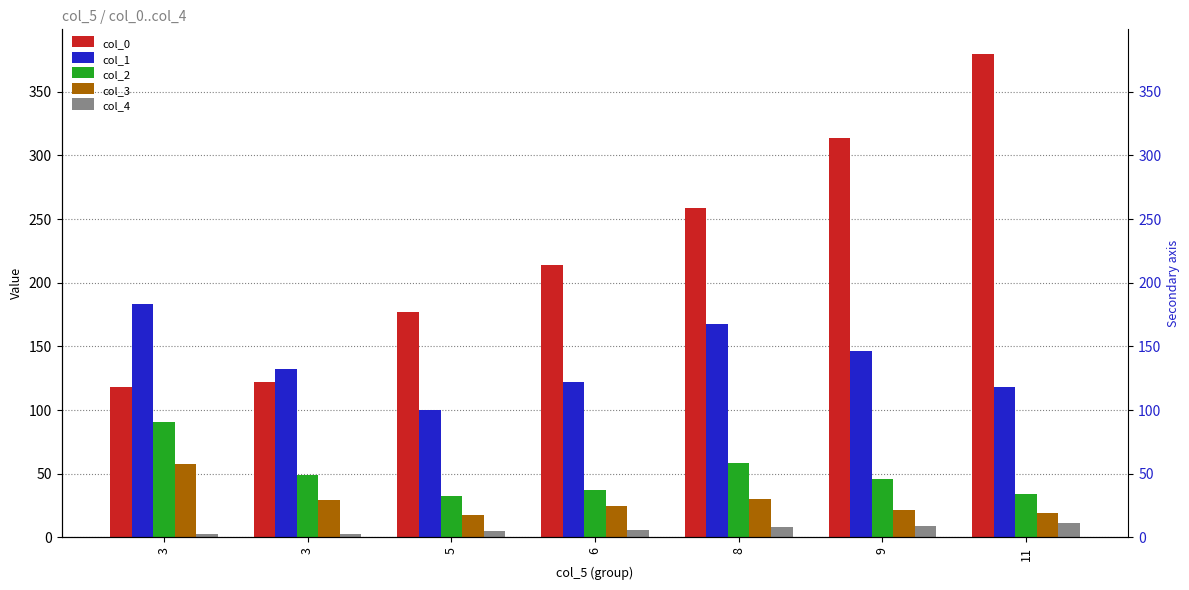

What is the minimum value shown in the chart?

3.0